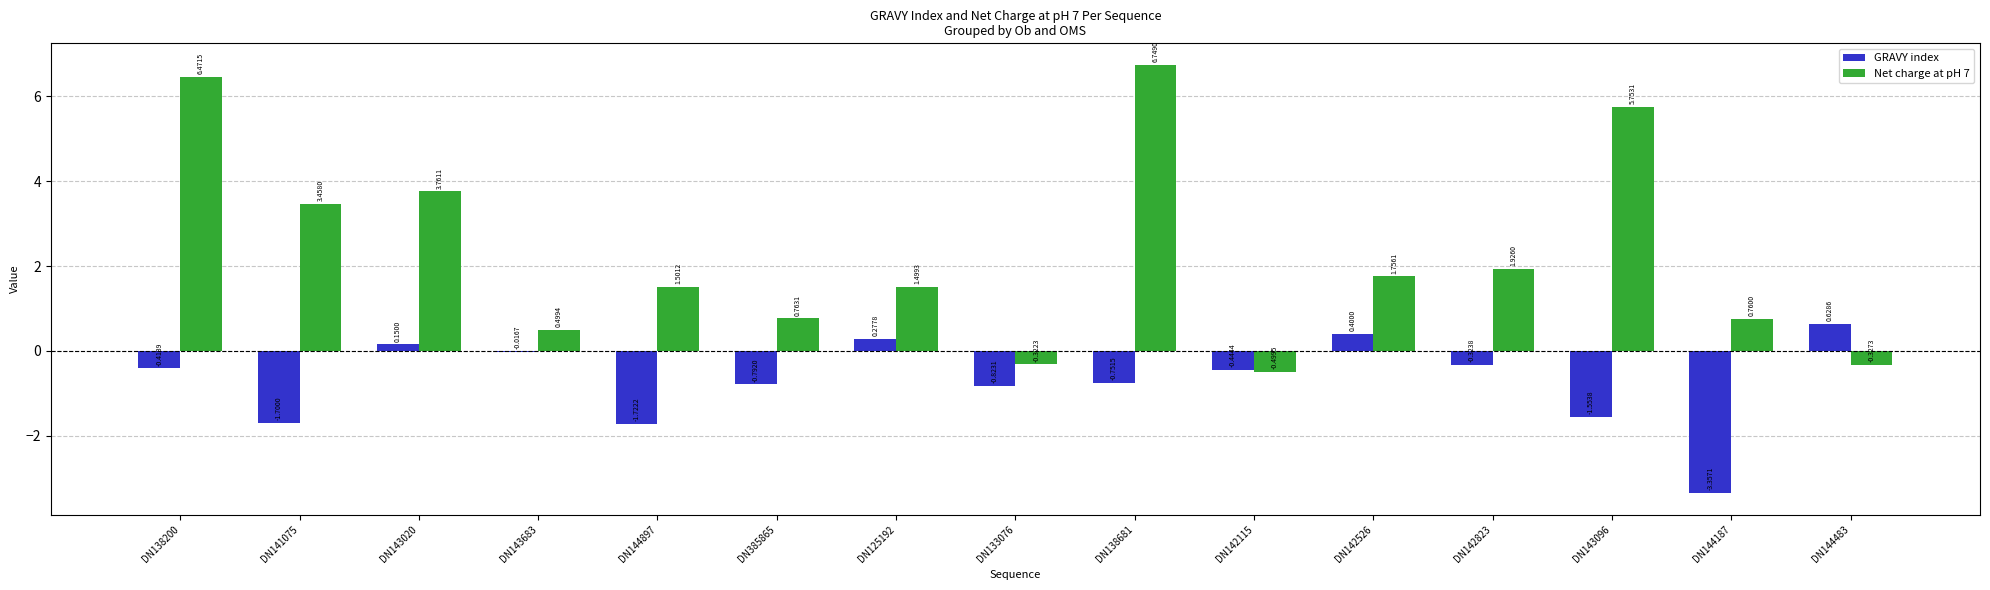

Are the bars horizontal?

No